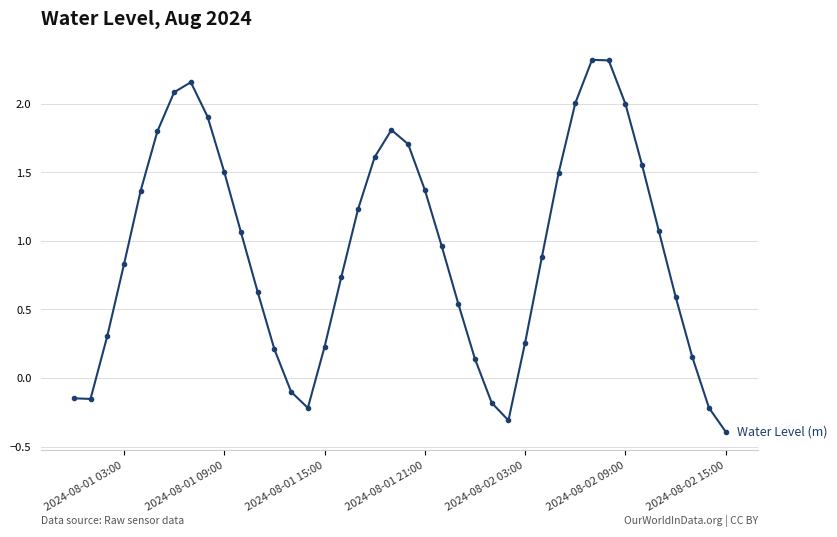

What is the difference between the maximum and minimum values?

2.7